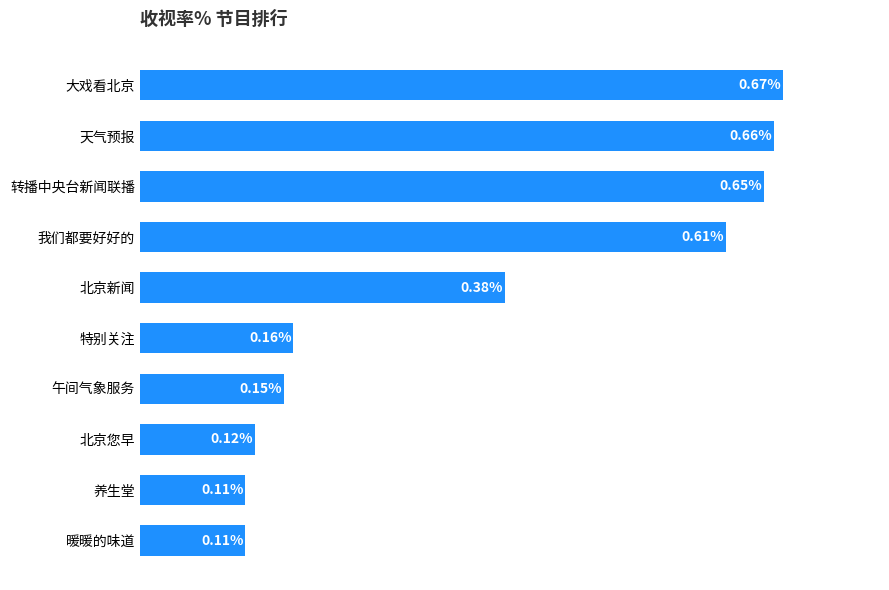

Between 天气预报 and 北京新闻, which is larger?

天气预报